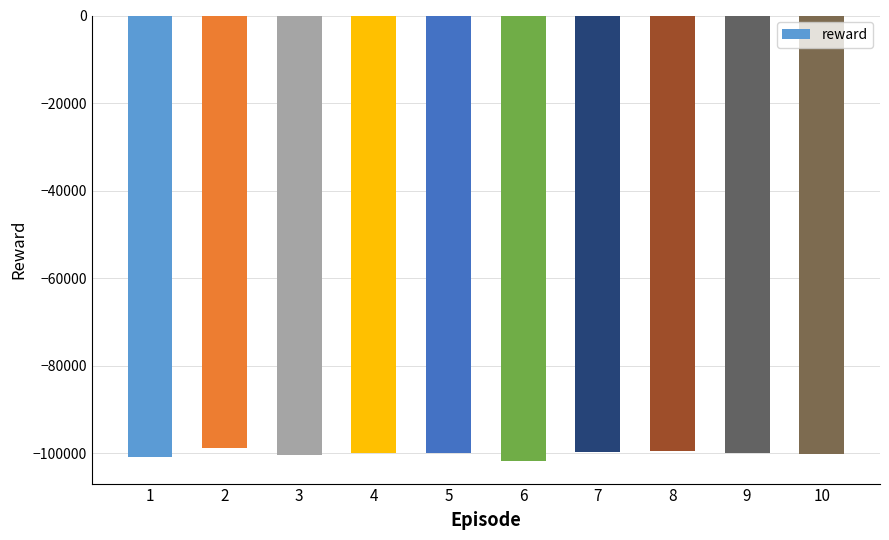

The value at 4 is -40145.5. True or false?

False